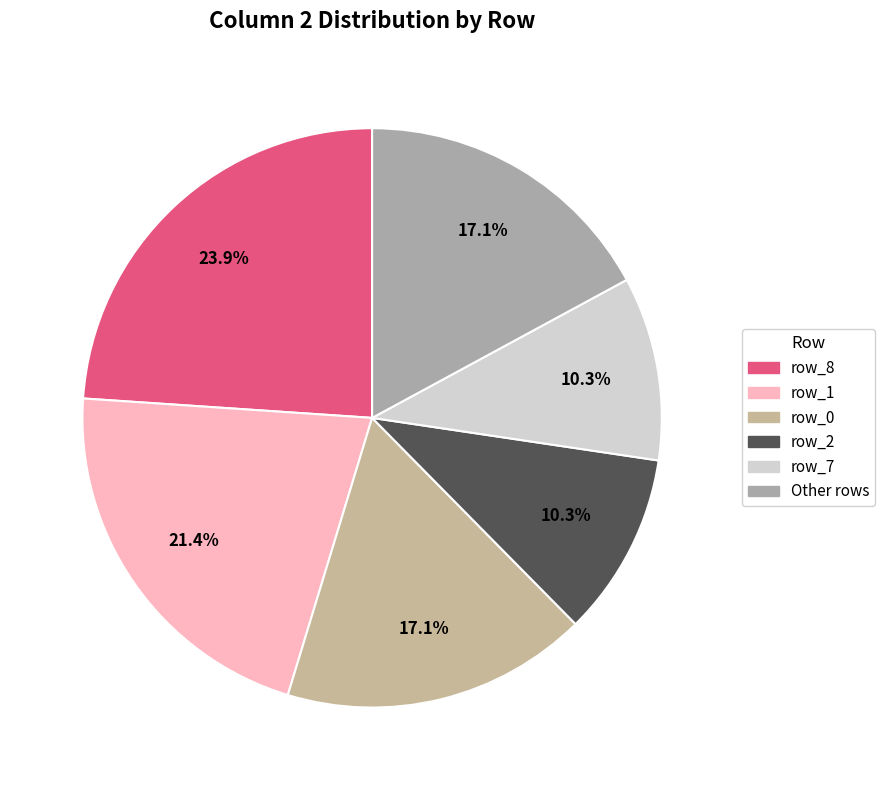

Count the number of slices in the pie.

6